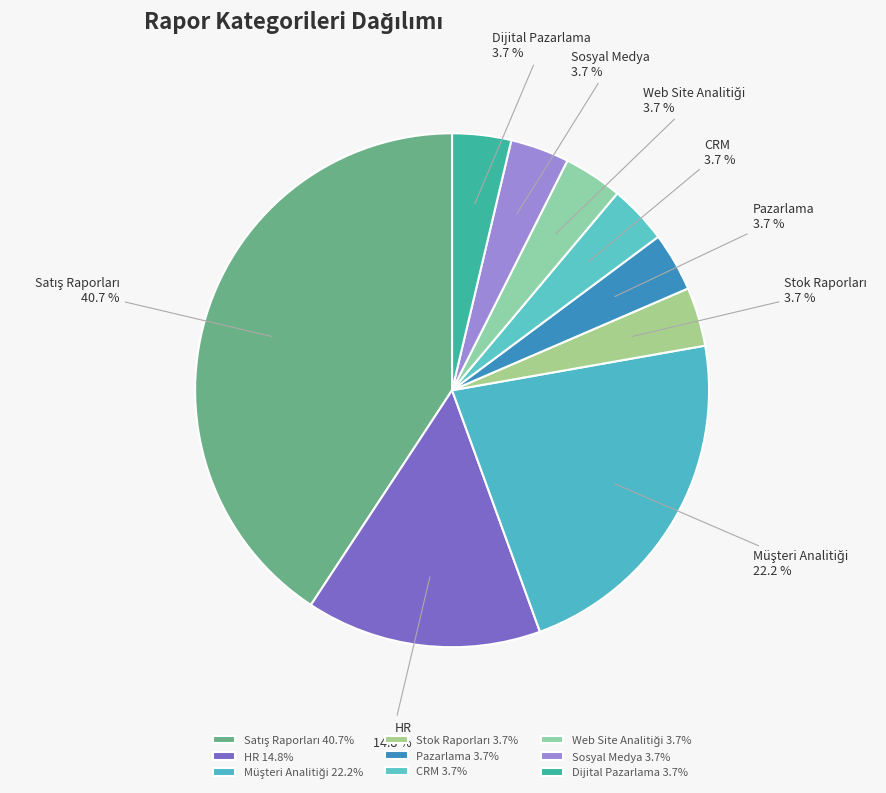

Count the number of slices in the pie.

9